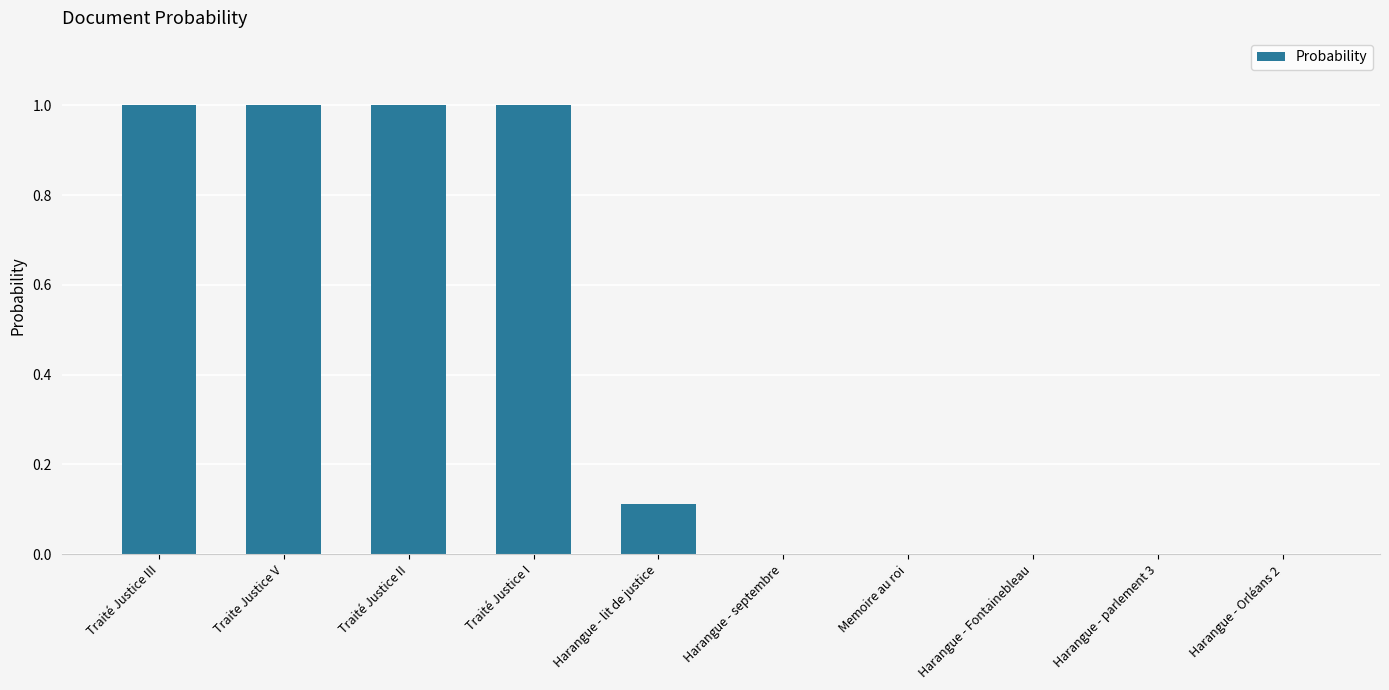

True or false: the data shows 1.0 at Traite Justice V.

True